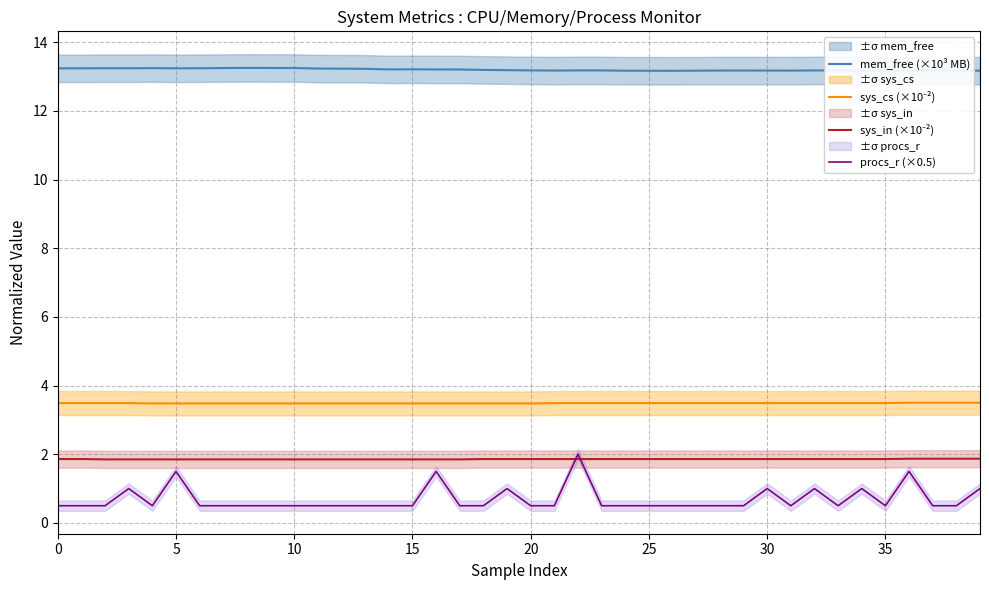

Which series has the largest range (max minus min)?

procs_r (×0.5)